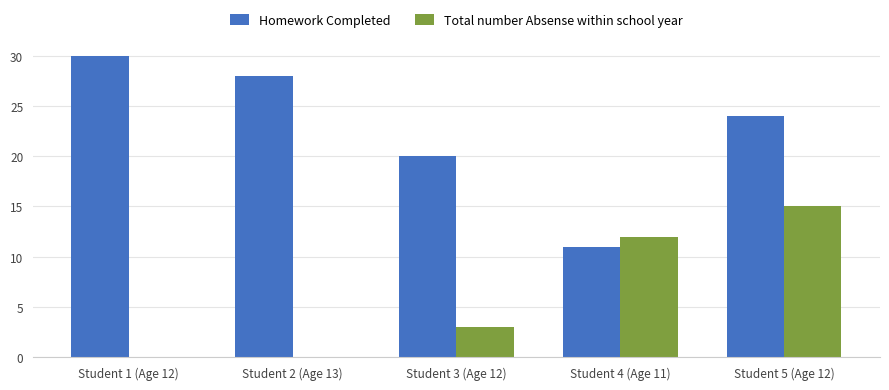

What is the highest value of the Homework Completed series?

30